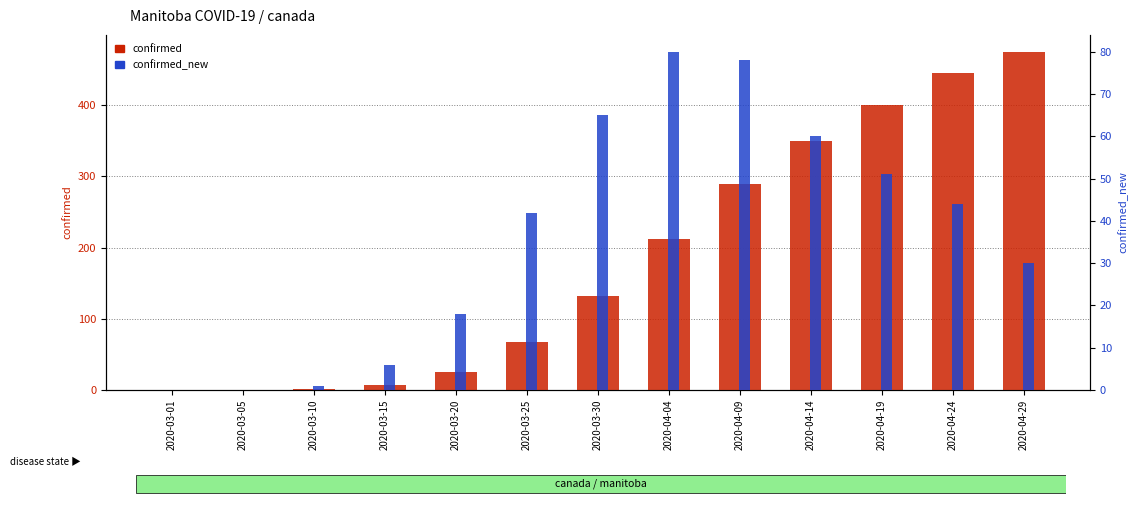

How many bars are there in each group?

2